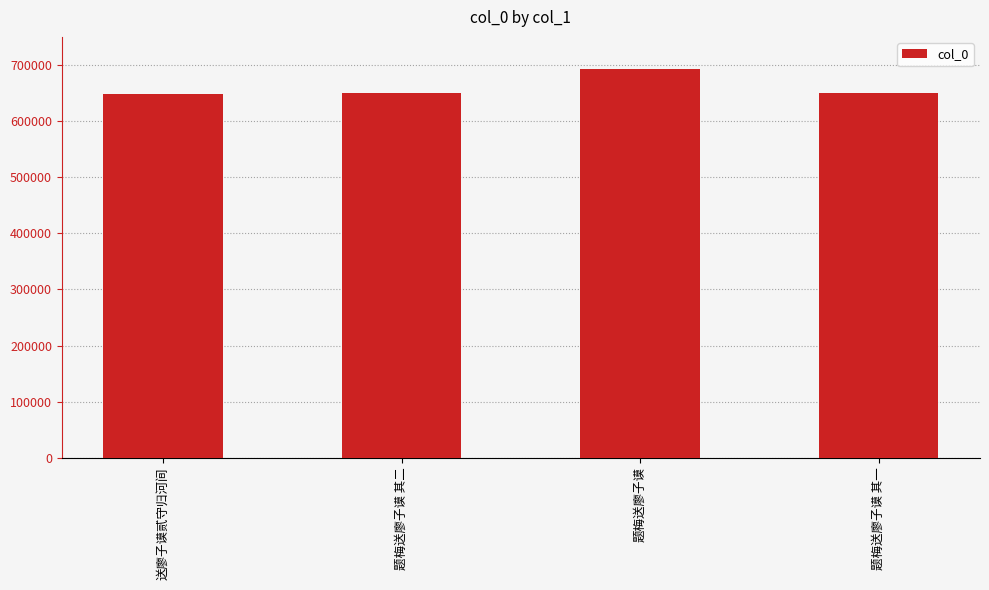

What is the ratio of the value at 题梅送廖子谟 其二 to the value at 题梅送廖子谟?

0.9